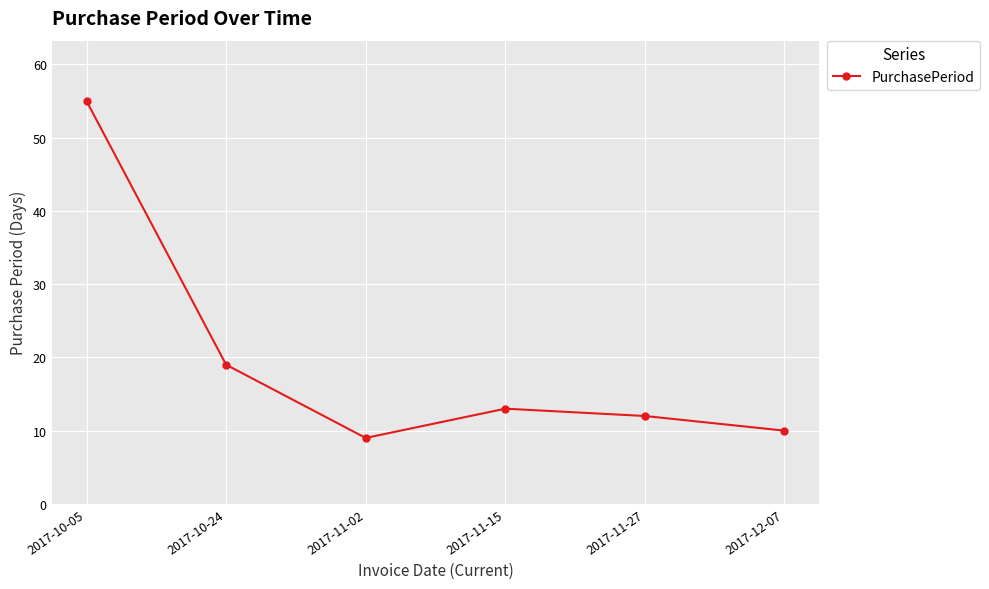

Rank the categories by value from lowest to highest.

2017-11-02, 2017-12-07, 2017-11-27, 2017-11-15, 2017-10-24, 2017-10-05